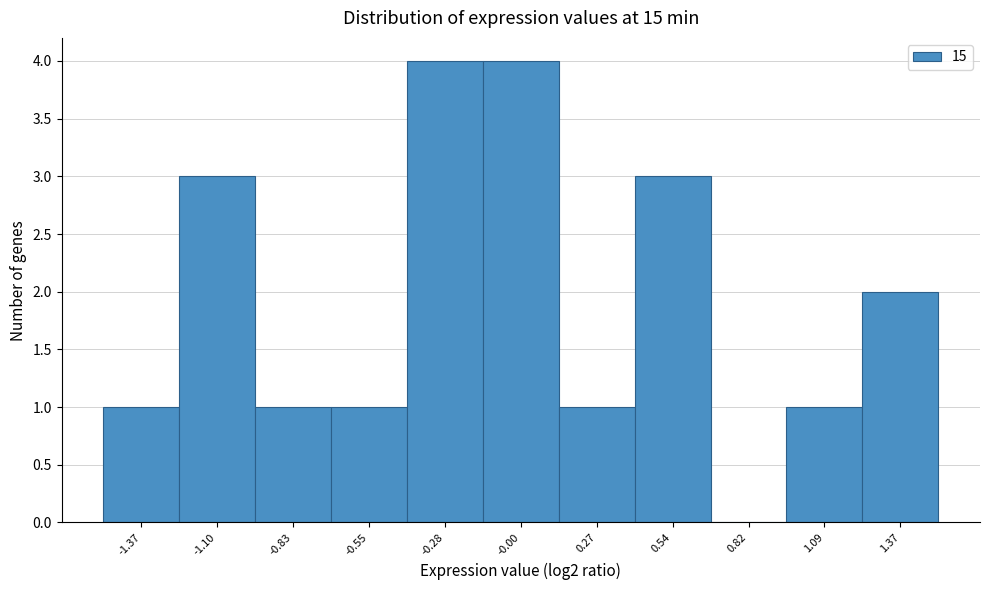

How tall is the bar that spans -1.50 to -1.25 on the x-axis? Neither the bar edges nor the heights are printed on the chart, so give them approximately, as read against the axes.

1